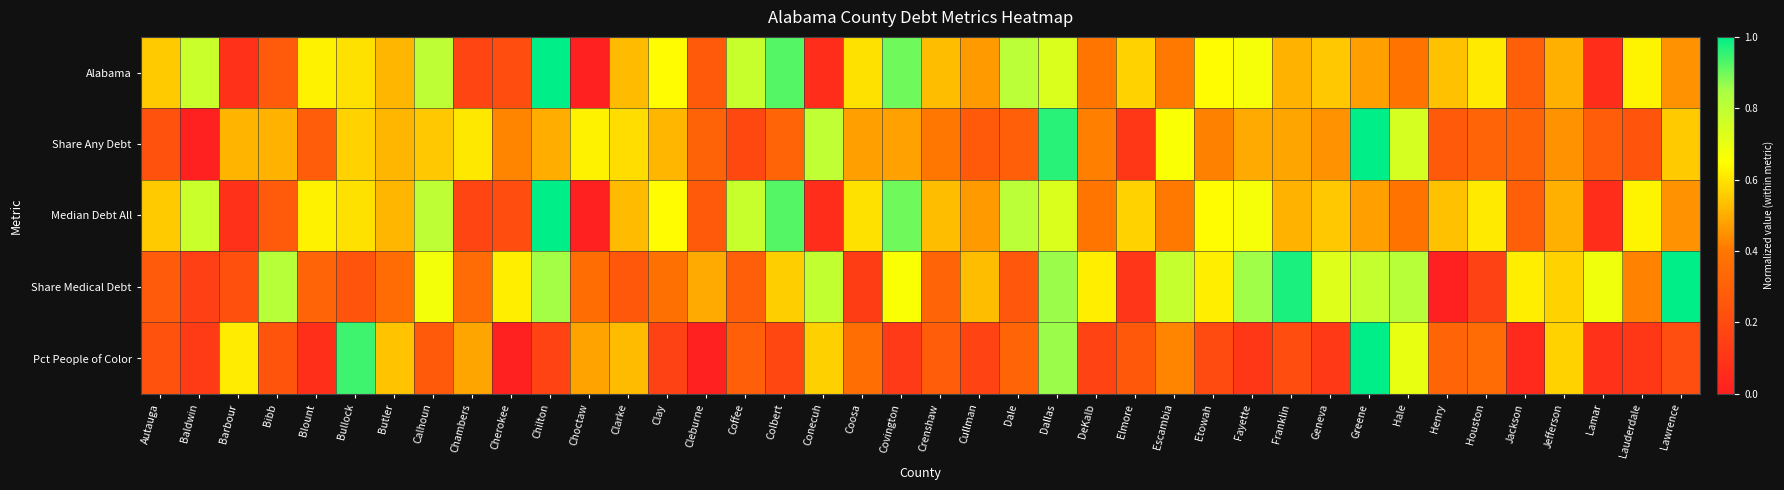

Count the number of data series in this chart.

5